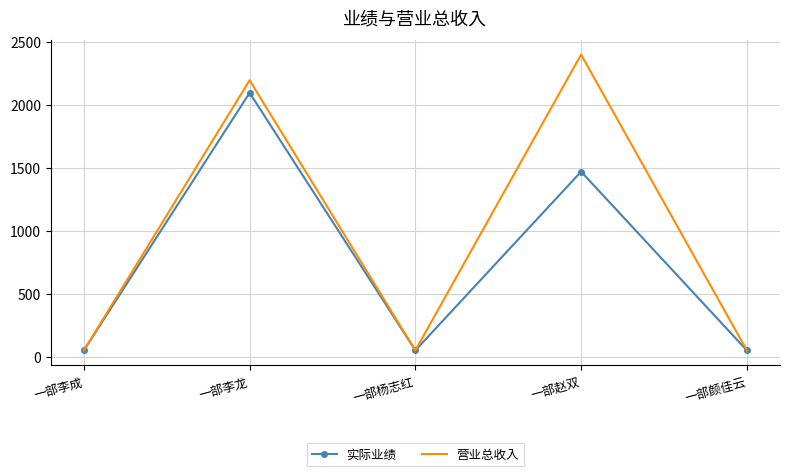

Between 一部杨志红 and 一部赵双, which series saw the biggest shift?

营业总收入